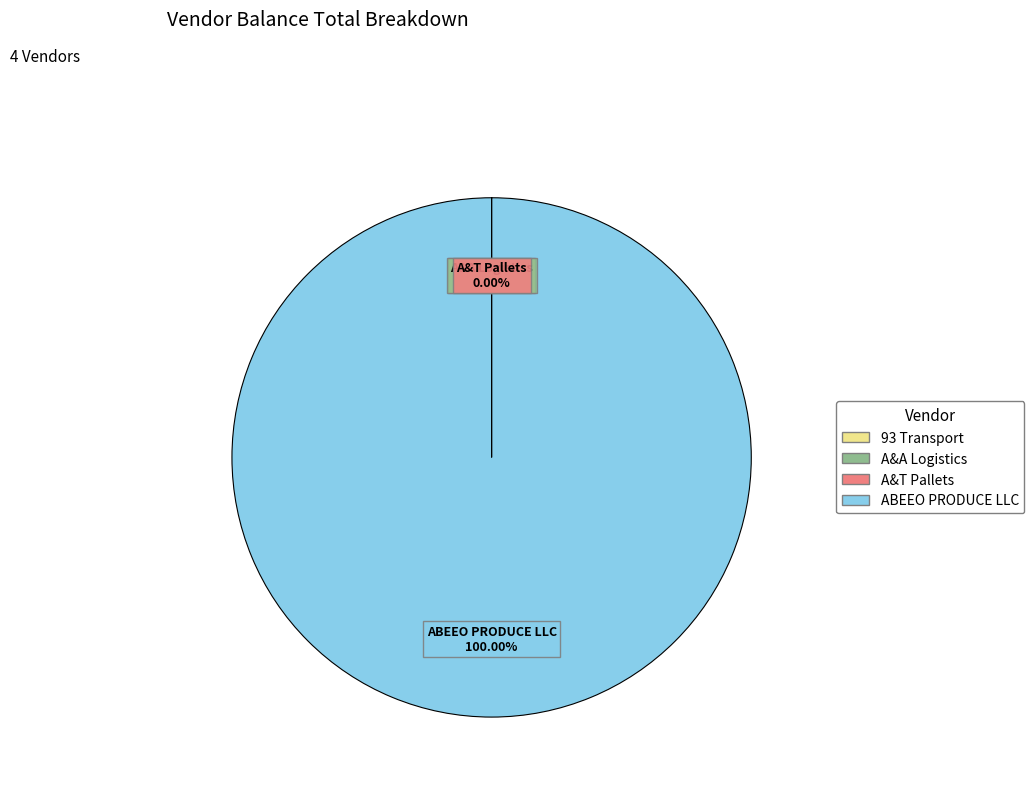

What is the largest slice in the pie chart?

ABEEO PRODUCE LLC